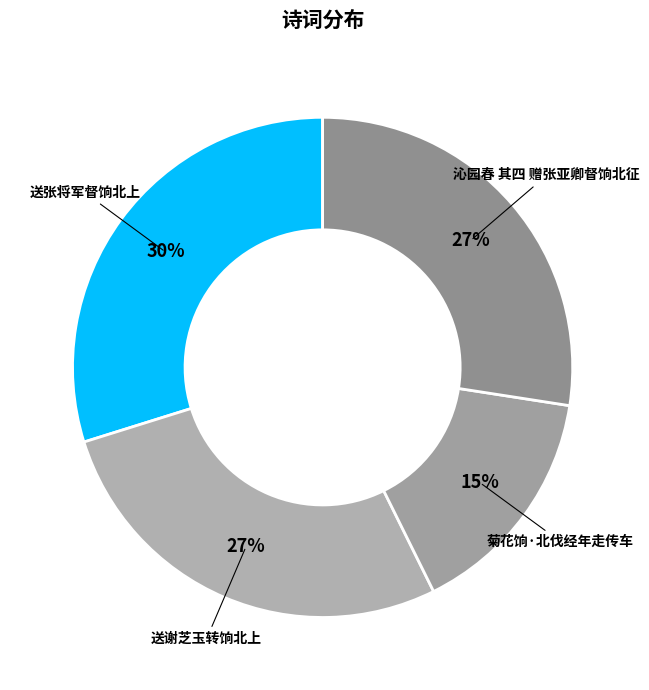

Approximately how many times larger is the value at 沁园春 其四 赠张亚卿督饷北征 compared to 送张将军督饷北上?

0.9